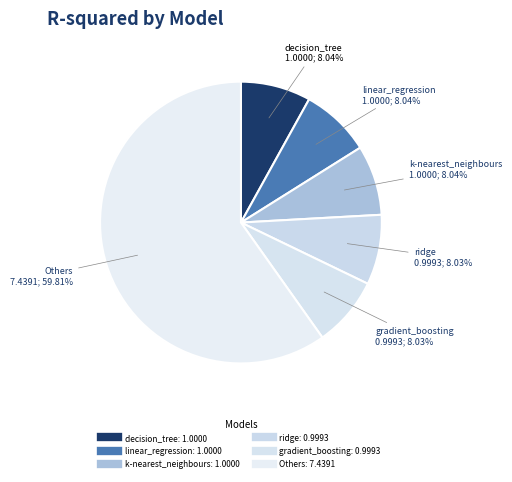

How many slices are in this pie chart?

6